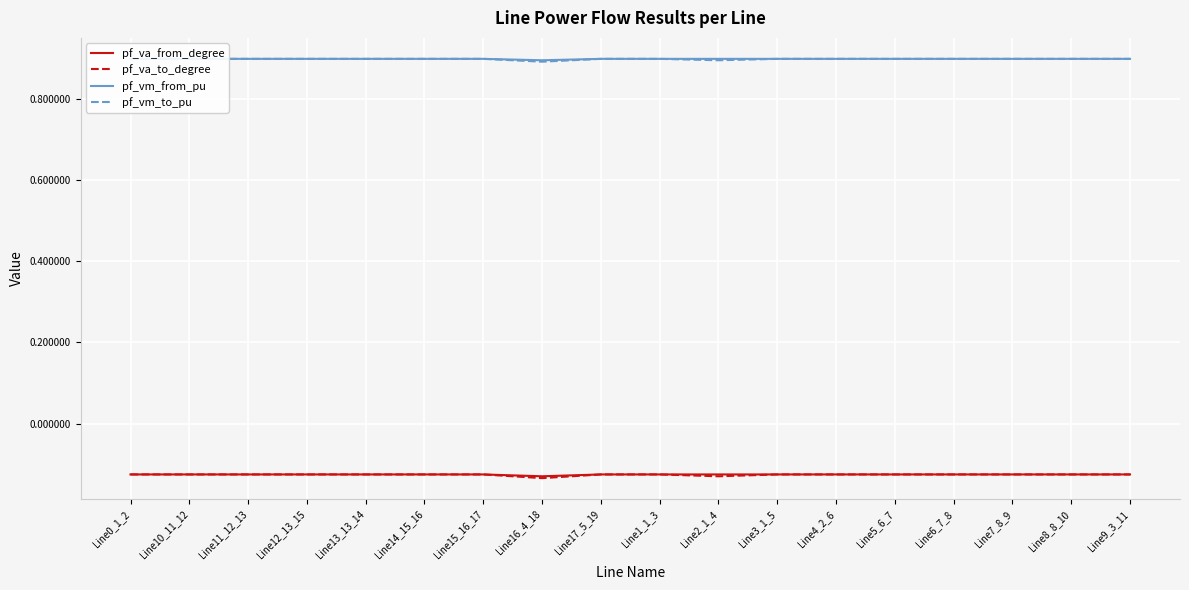

How many categories are shown in the chart?

18